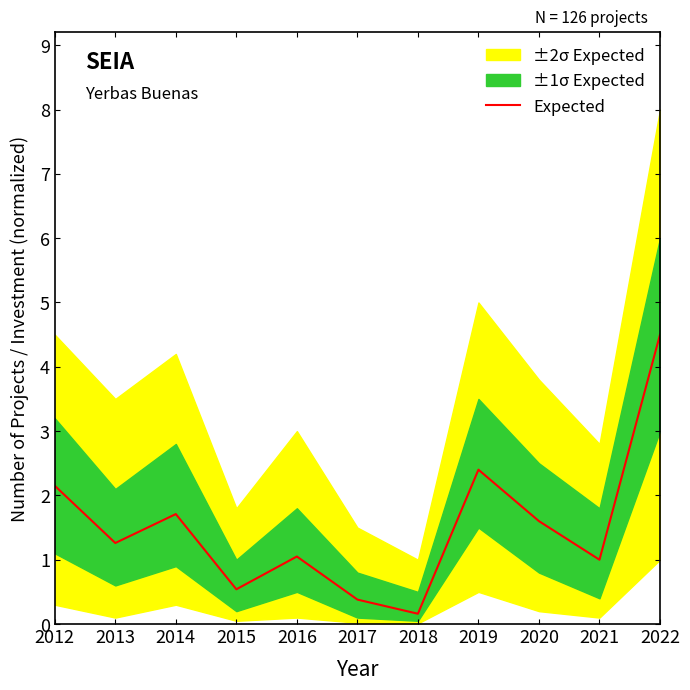

Does the chart display data point markers on the line(s)?

No